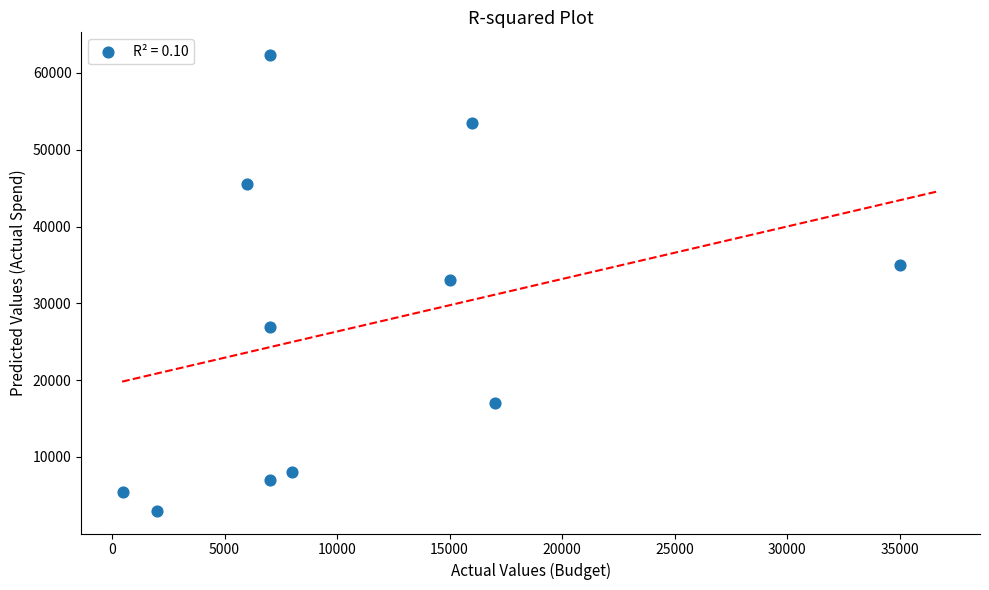

What is the average Y value?

26990